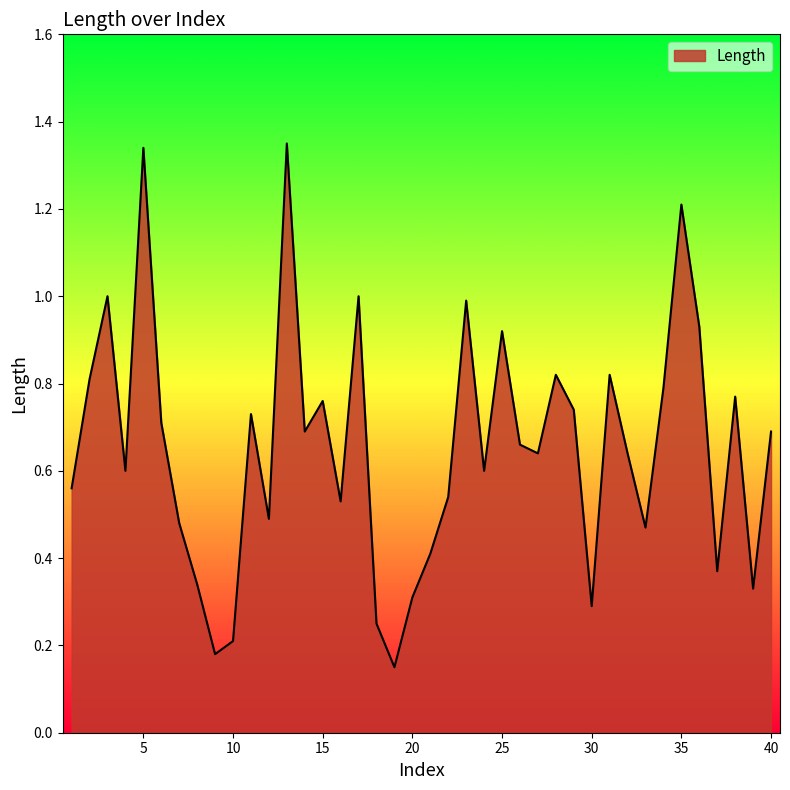

Does the chart display data point markers on the line(s)?

No